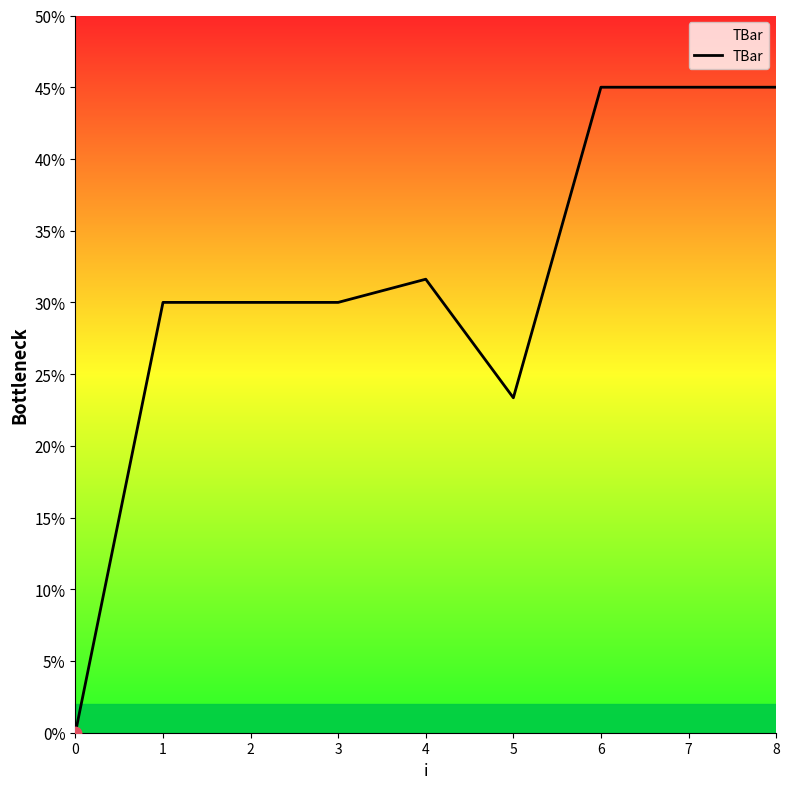

What is the change in value from 2 to 8?

+15.0